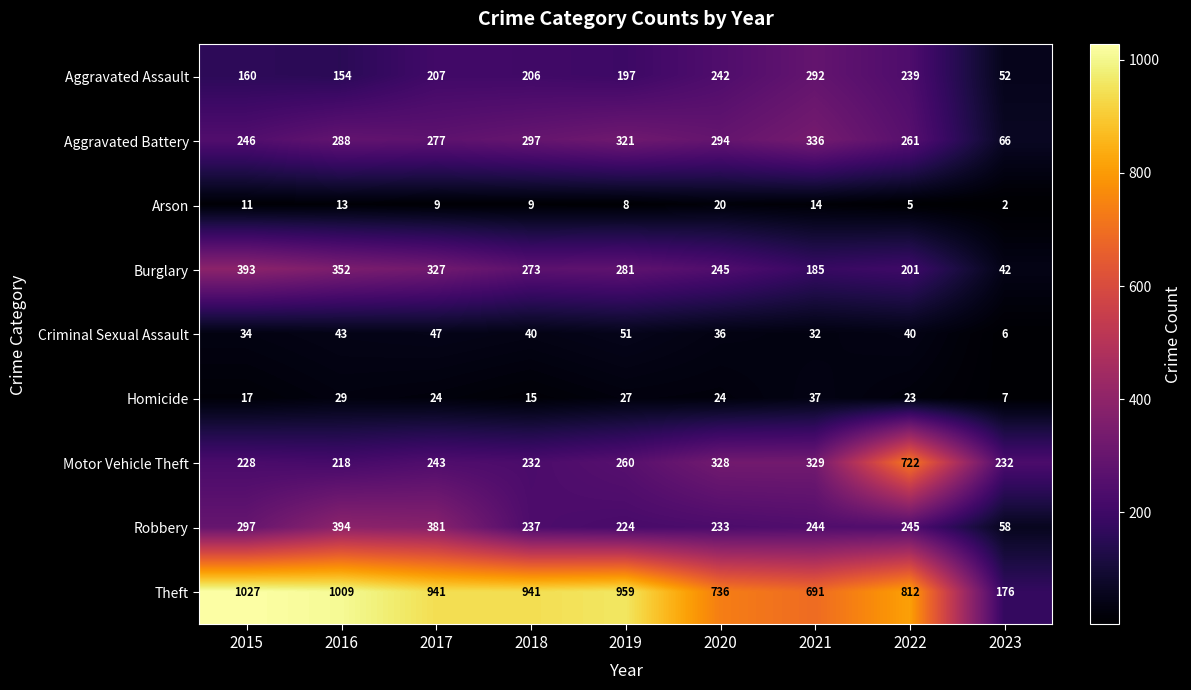

How many distinct data groups are displayed?

9